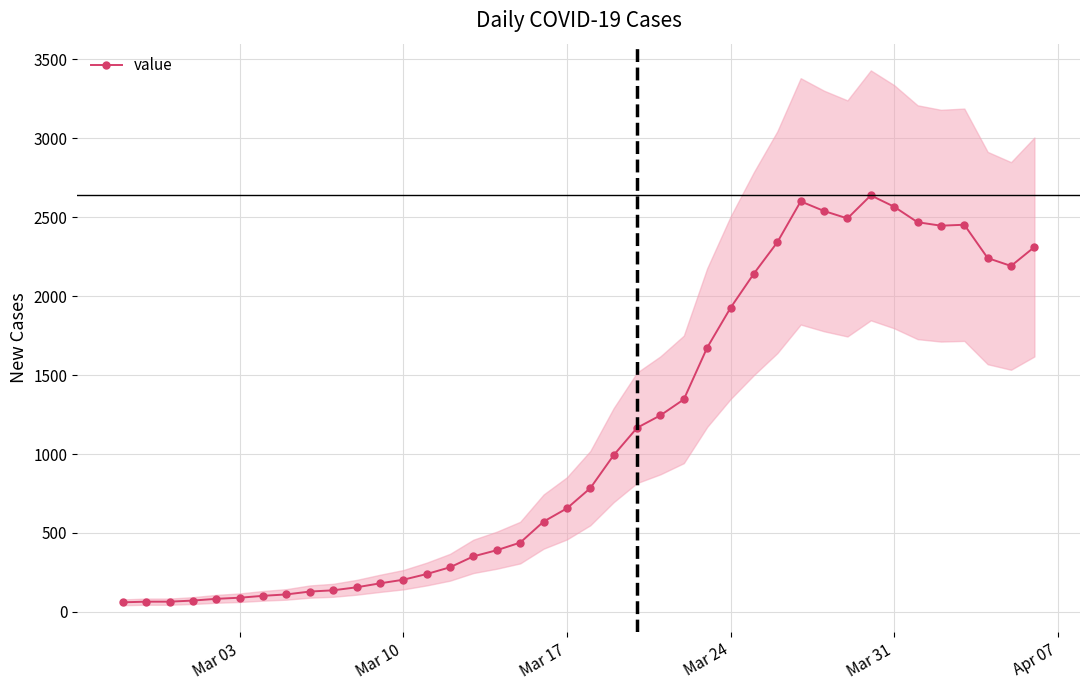

The value of value at Mar 24 is 1926. True or false?

True